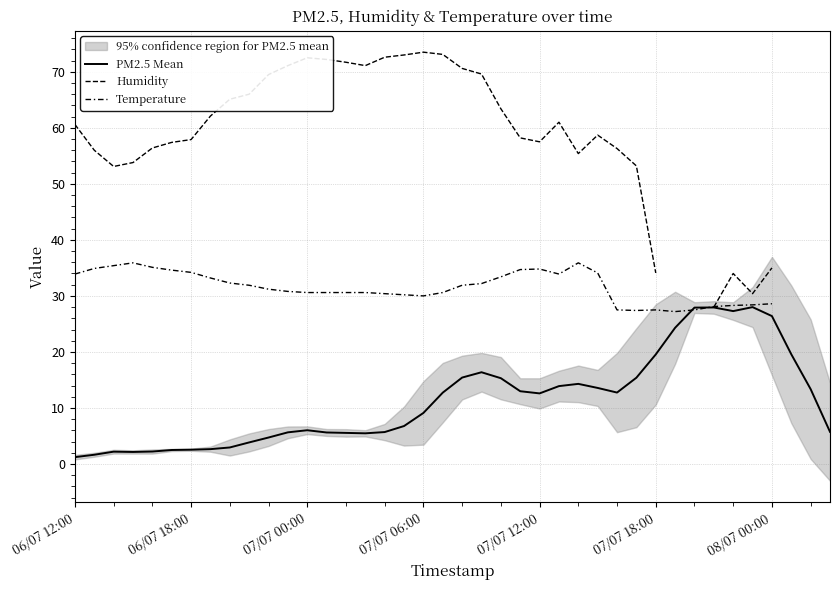

What is the highest value of the PM2.5 Mean series?

28.0